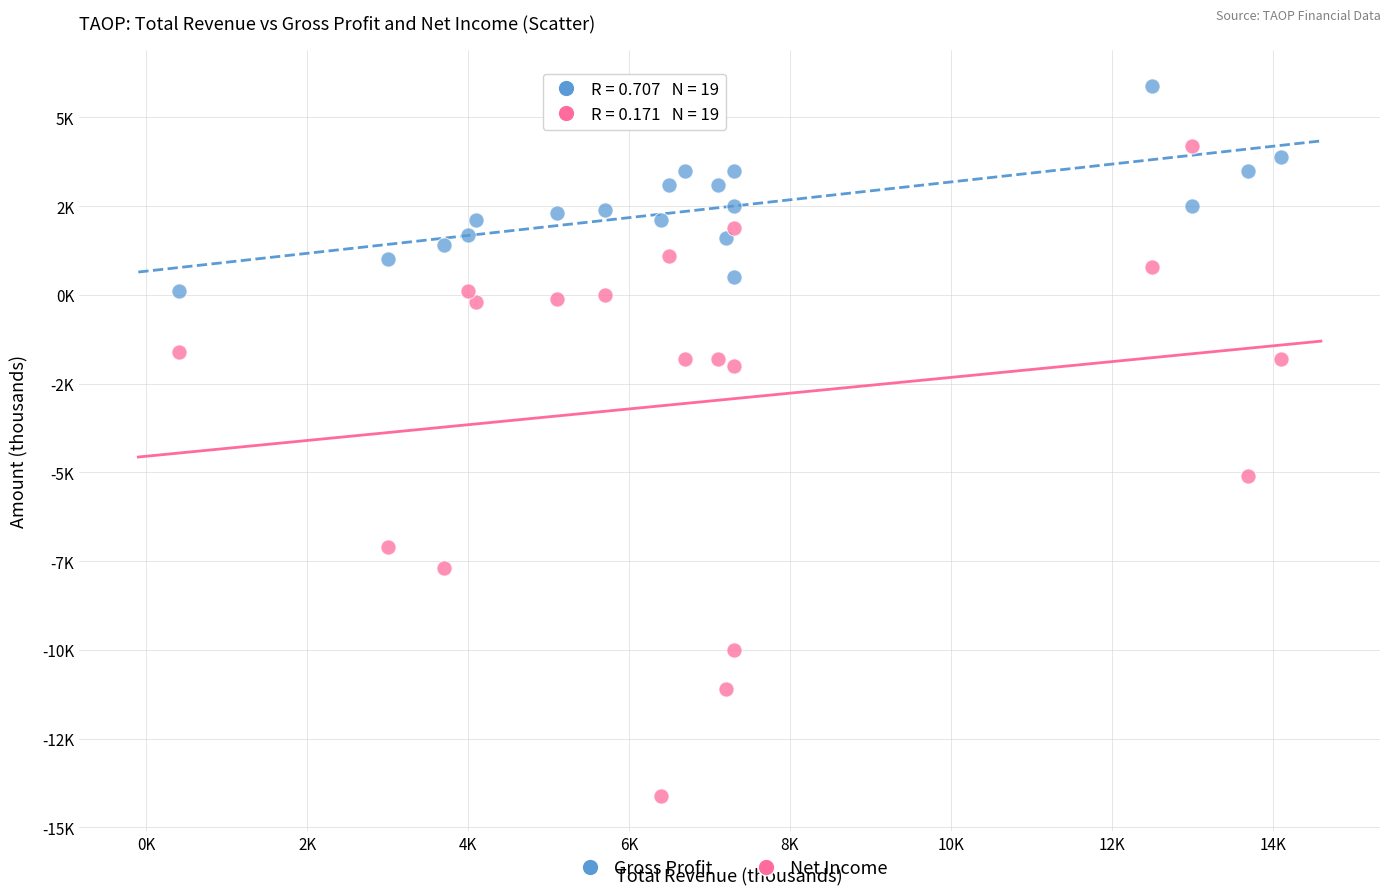

Which series has the widest spread of Y values?

Net Income